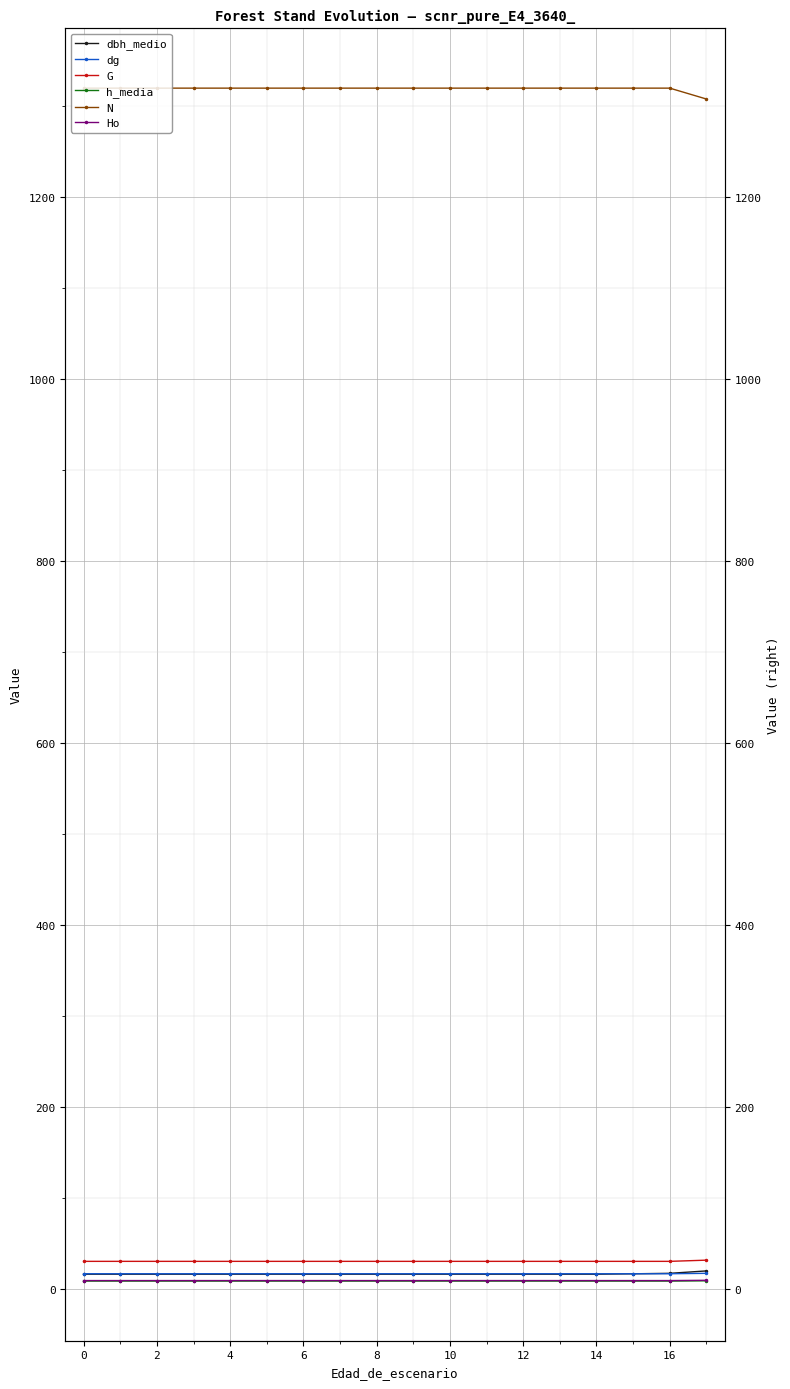

What is the spread (max minus min) of values at 0?

1310.0